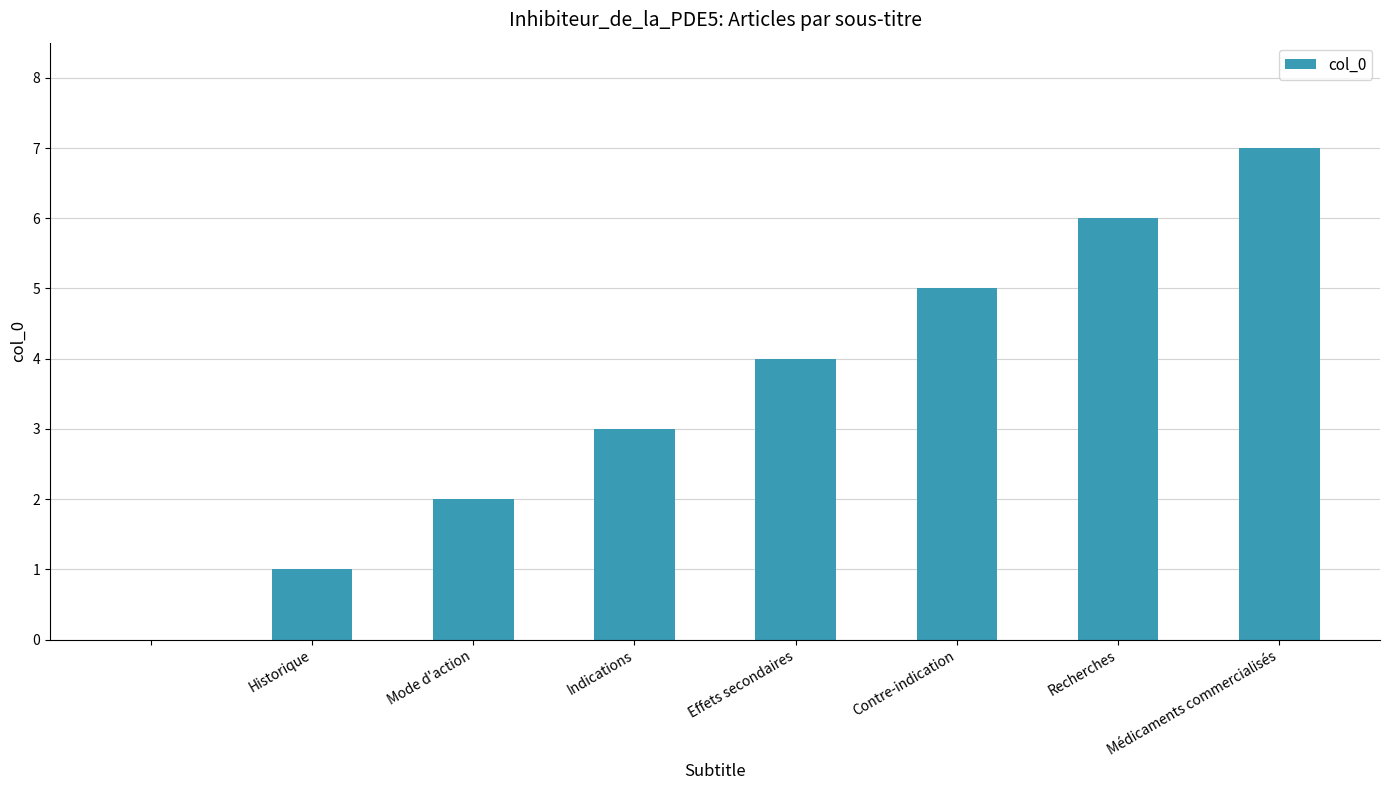

What is the sum of all values?

28